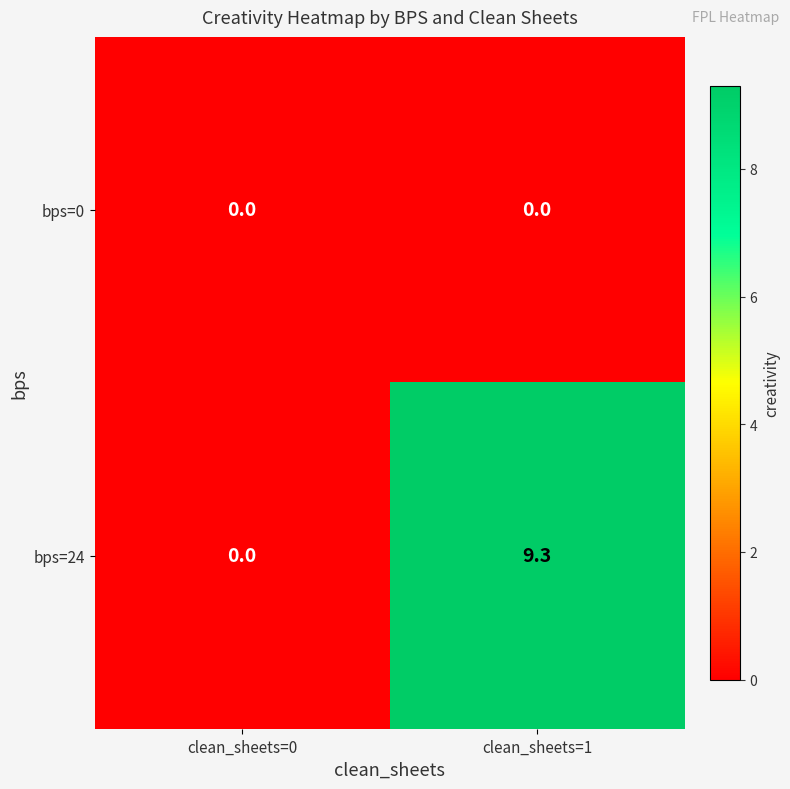

At how many categories does at least one series exceed 1?

1